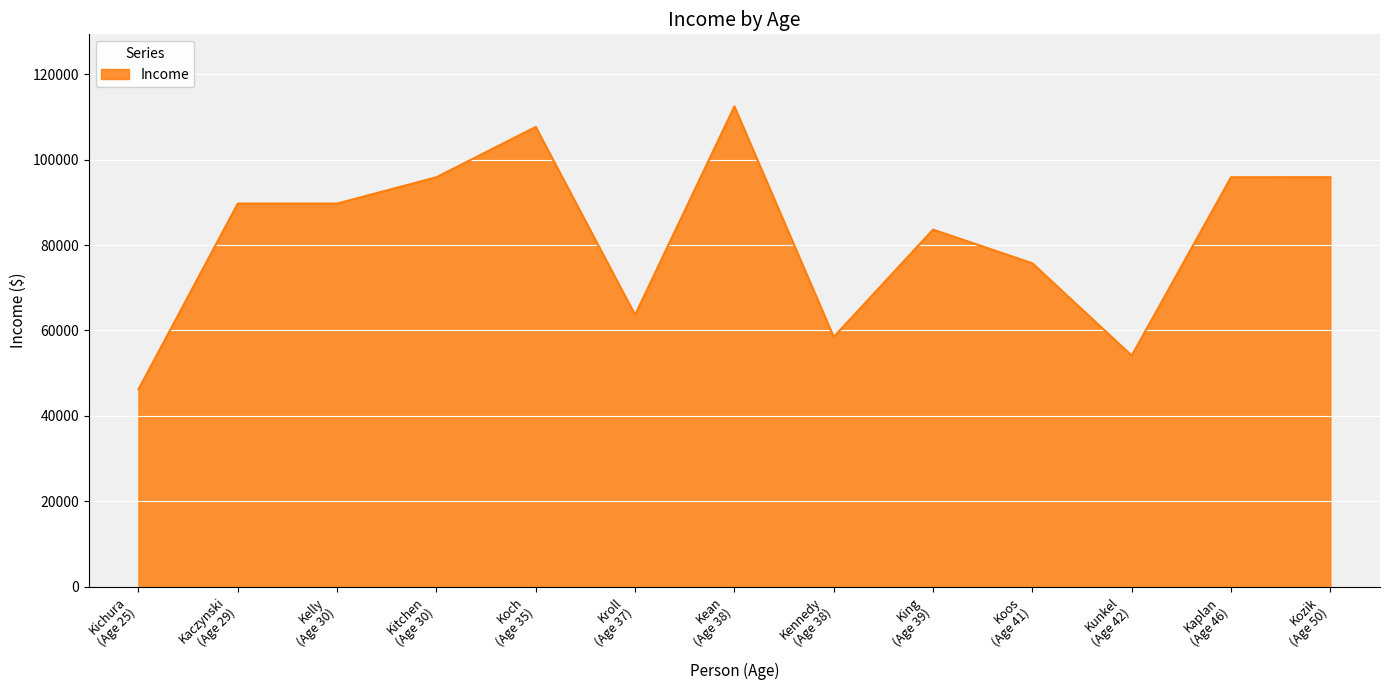

What is the minimum value shown in the chart?

46206.0